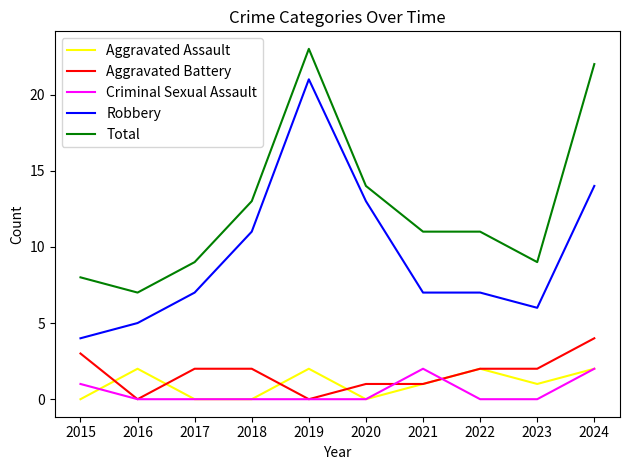

What is the sum of all Aggravated Assault values?

10